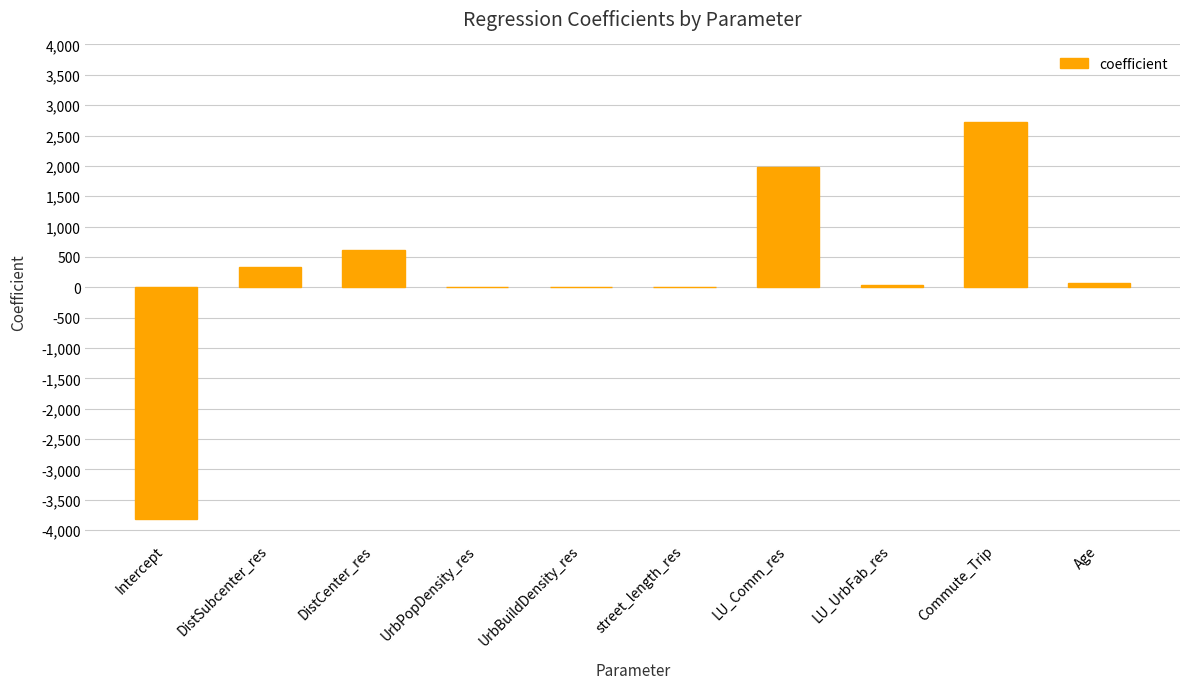

What is the sum of all values?

1941.1